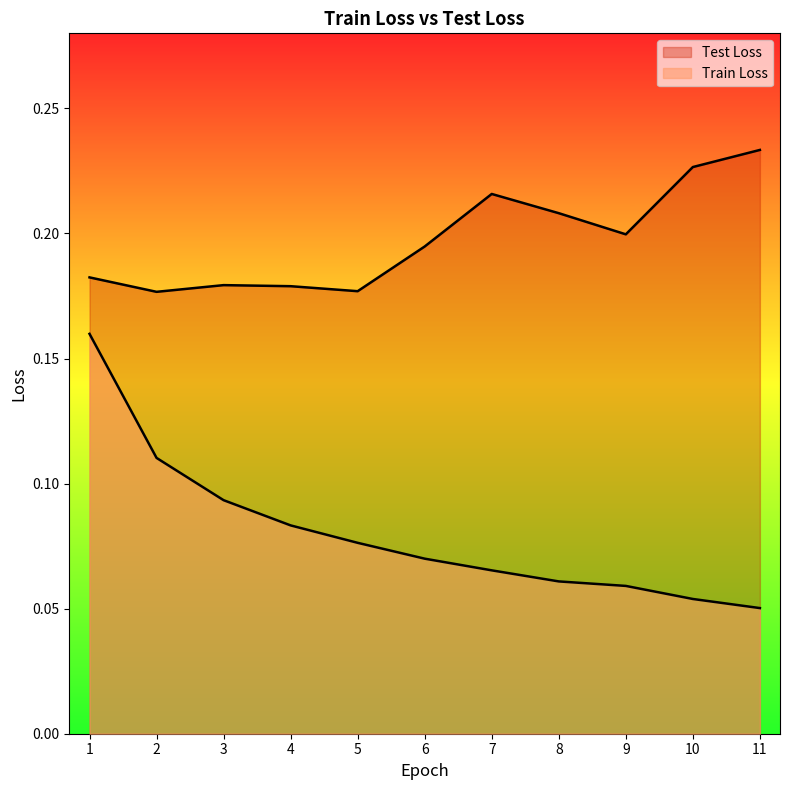

Count the number of data series in this chart.

2